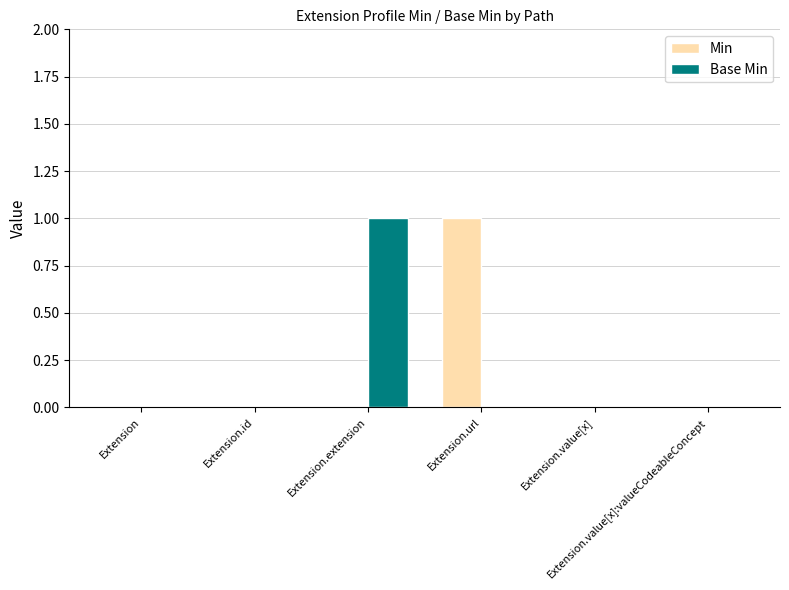

Reading left to right, extract all data points from this chart.

Min: Extension=0	Extension.id=0	Extension.extension=0	Extension.url=1	Extension.value[x]=0	Extension.value[x]:valueCodeableConcept=0
Base Min: Extension=0	Extension.id=0	Extension.extension=1	Extension.url=0	Extension.value[x]=0	Extension.value[x]:valueCodeableConcept=0